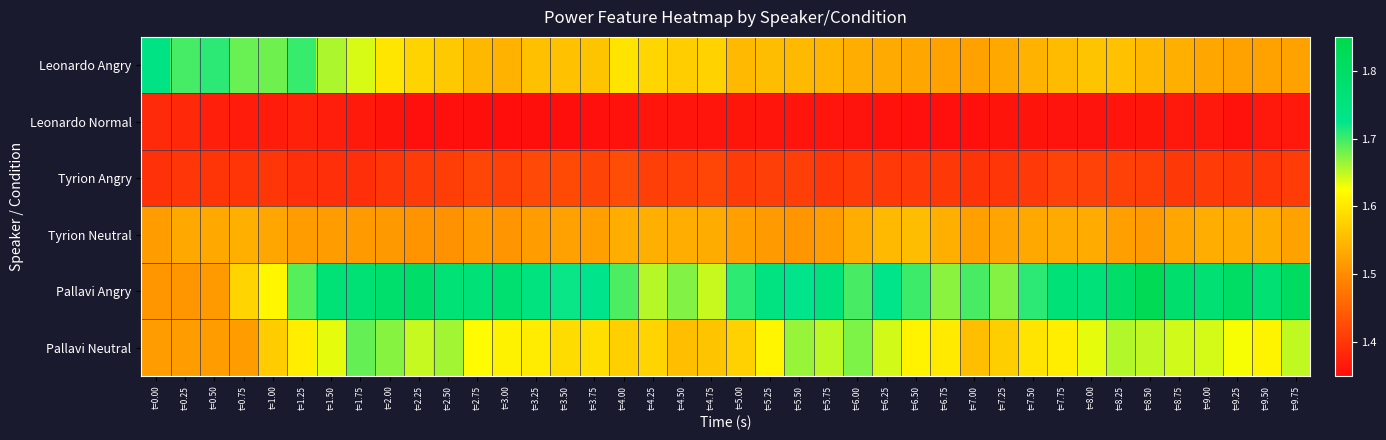

How many distinct data groups are displayed?

6